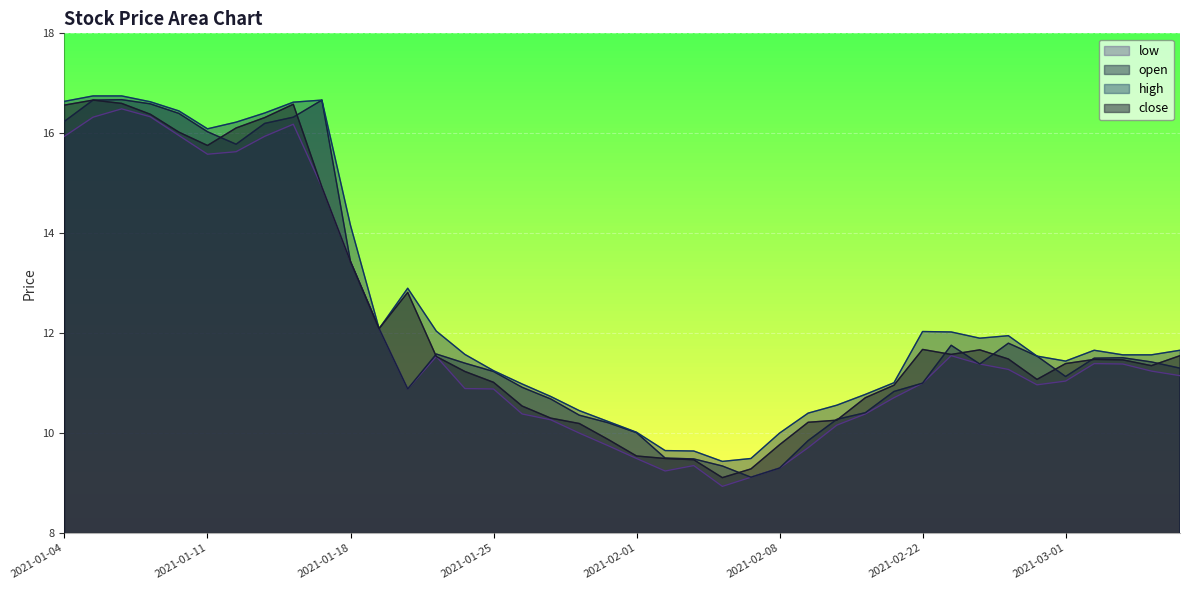

The value of low at 2021-01-29 is 5.0. True or false?

False